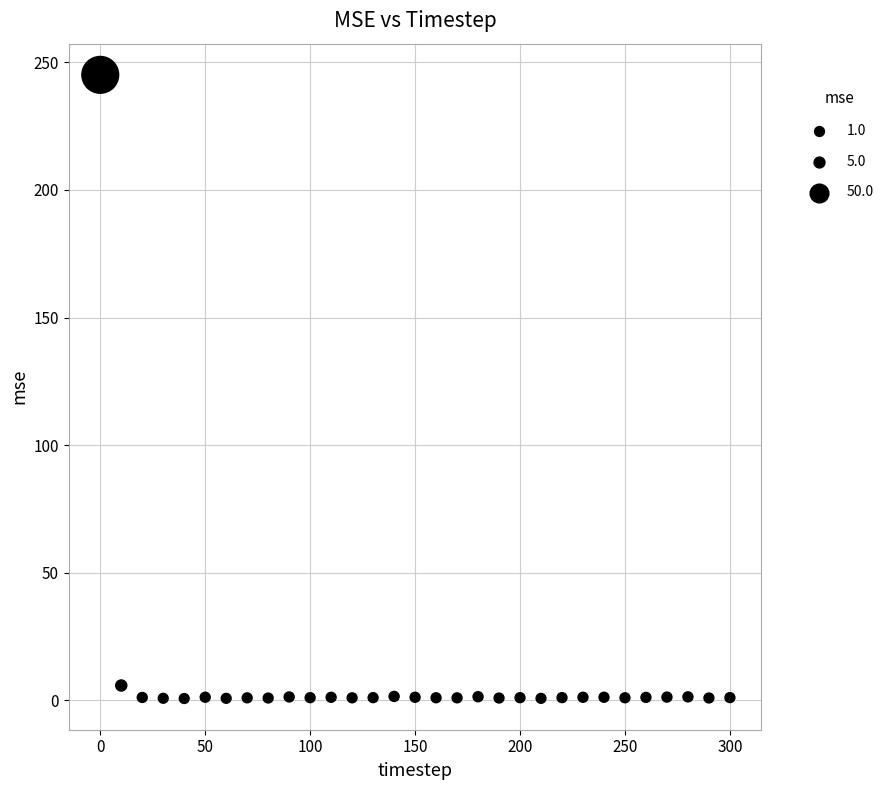

What Y value in the scatter plot is closest to 122?

5.8